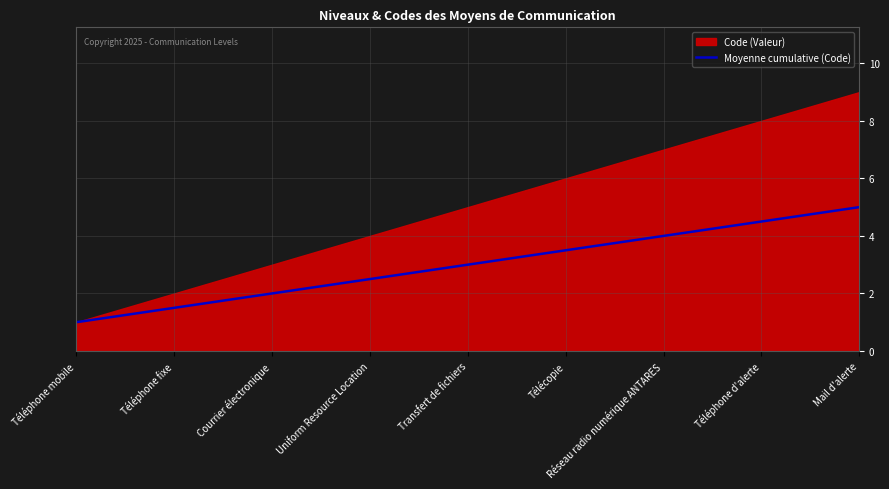

What is the label of the 8th point from the right?

Téléphone fixe